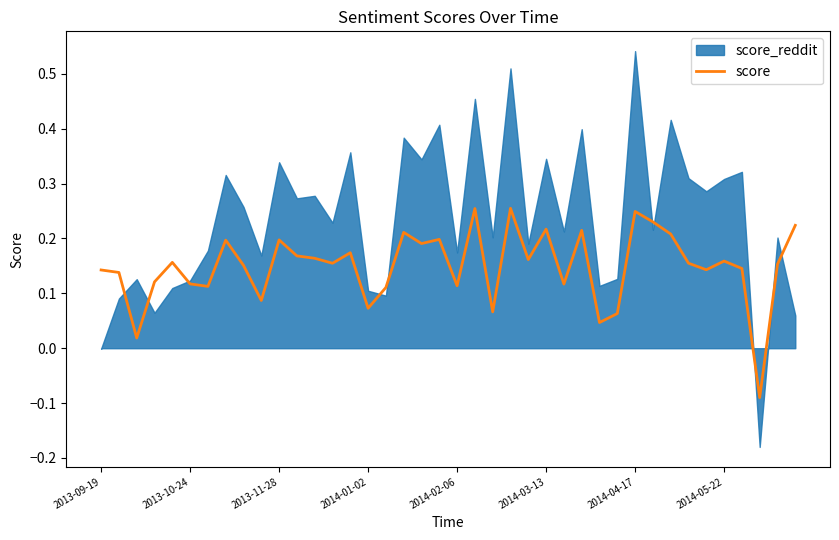

Where does the score series first go above 0?

2013-09-19